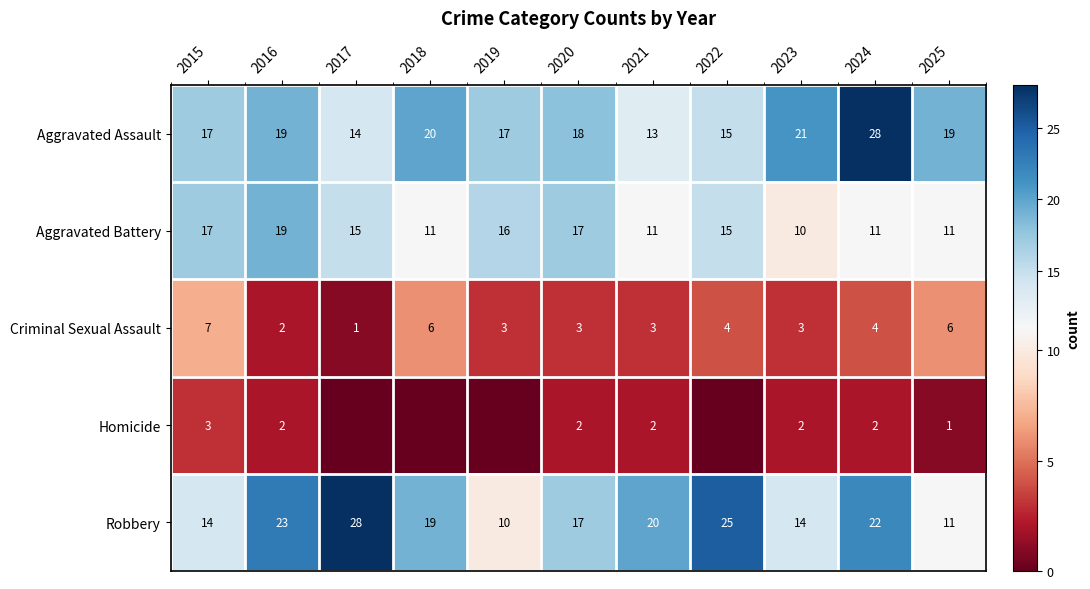

What is the spread (max minus min) of values at 2020?

16